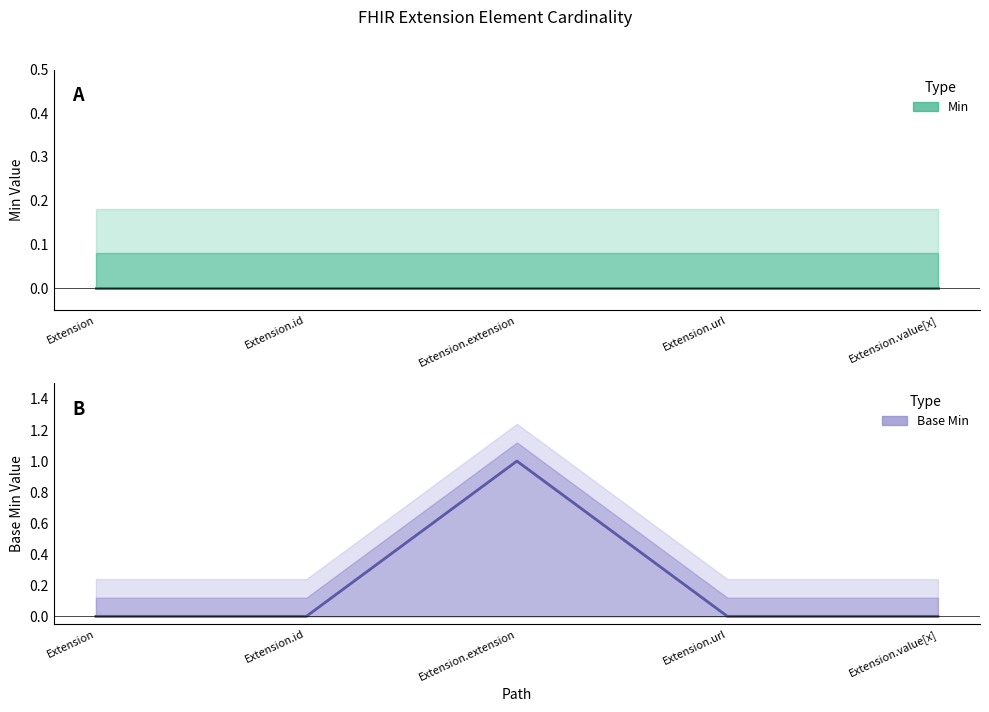

Which series has the widest spread of values?

Base Min